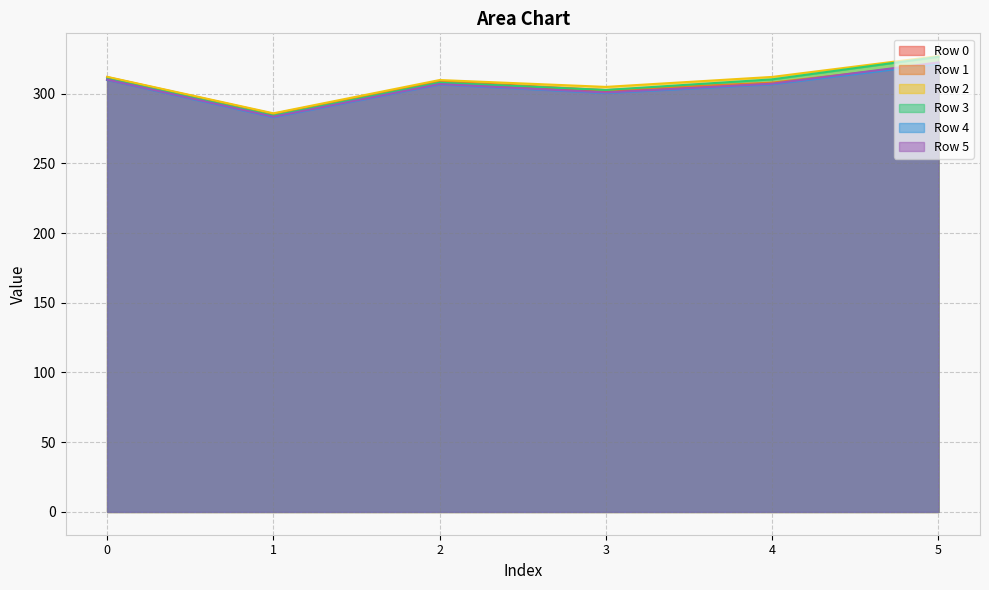

True or false: Row 0 has a value of 119.5 at 4.

False